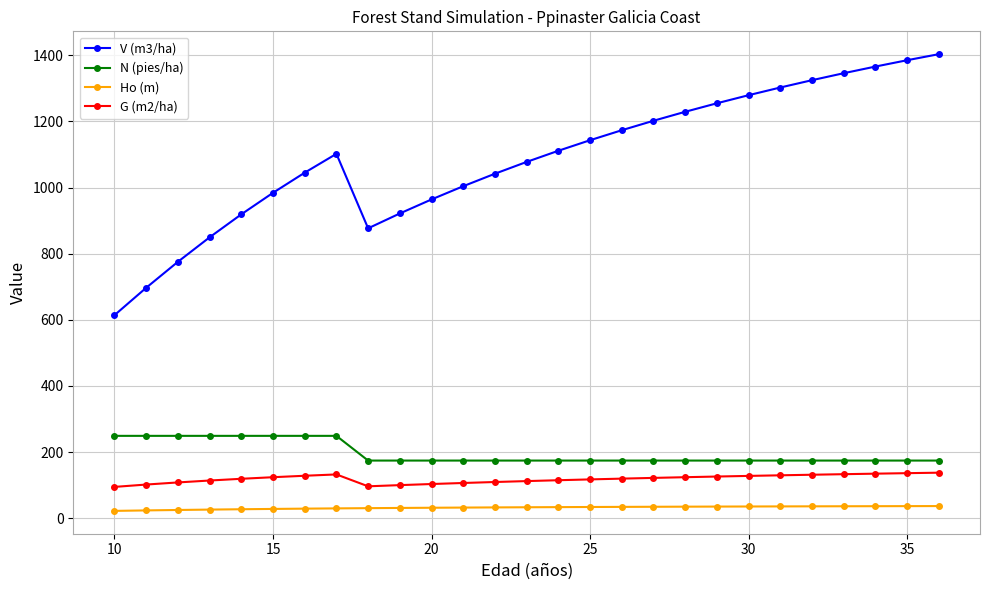

Which series has the widest spread of values?

V (m3/ha)